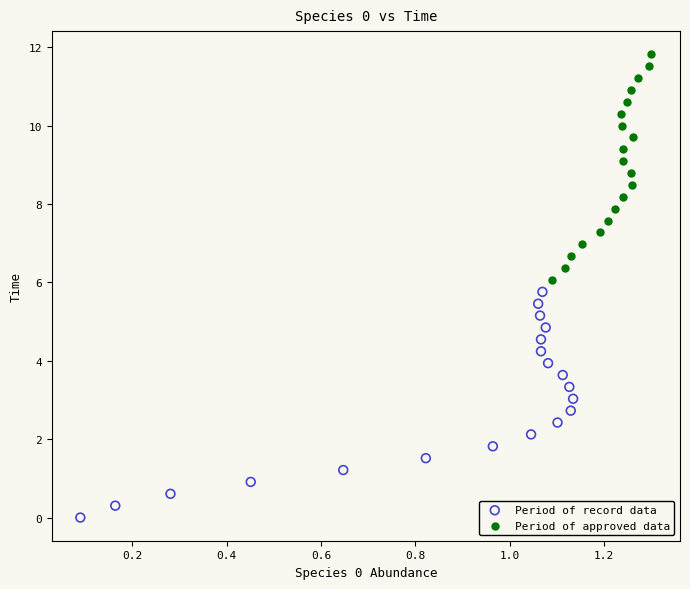

Which series reaches the minimum Y coordinate?

Period of record data